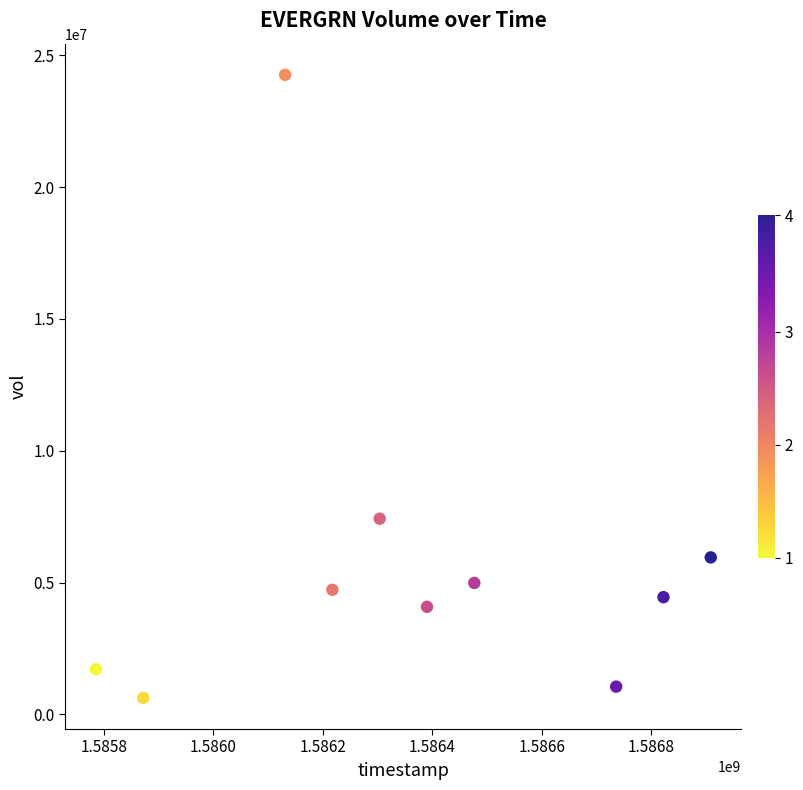

What is the average X value?

1586364480